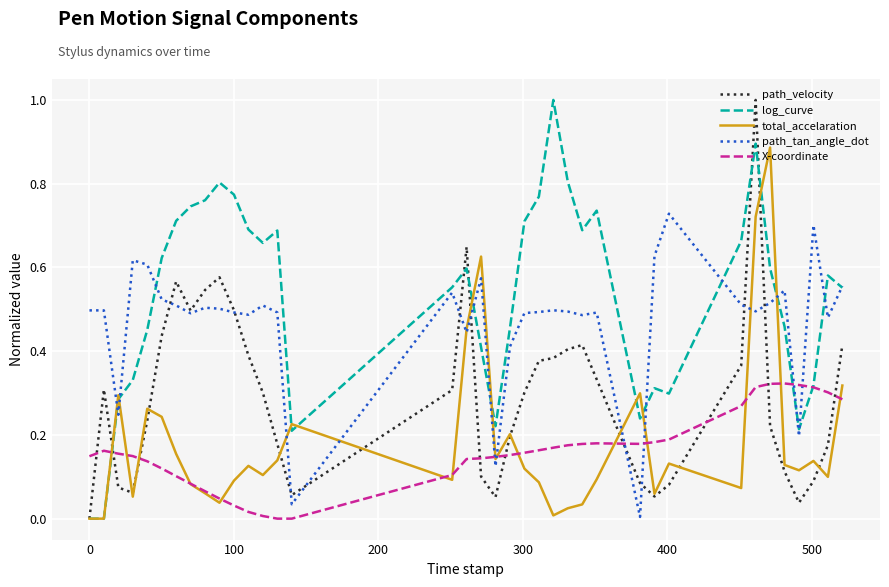

In path_velocity, how many points are lower than both neighbors (excluding endpoints)?

6